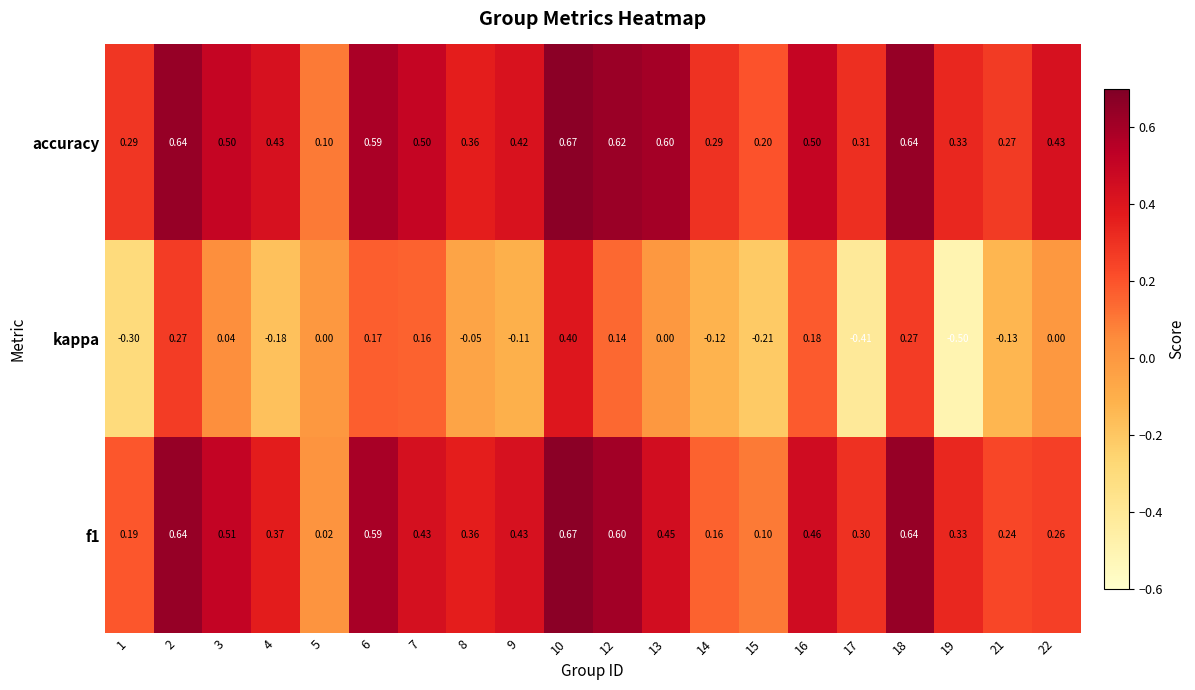

Which series has the largest total across all categories?

accuracy